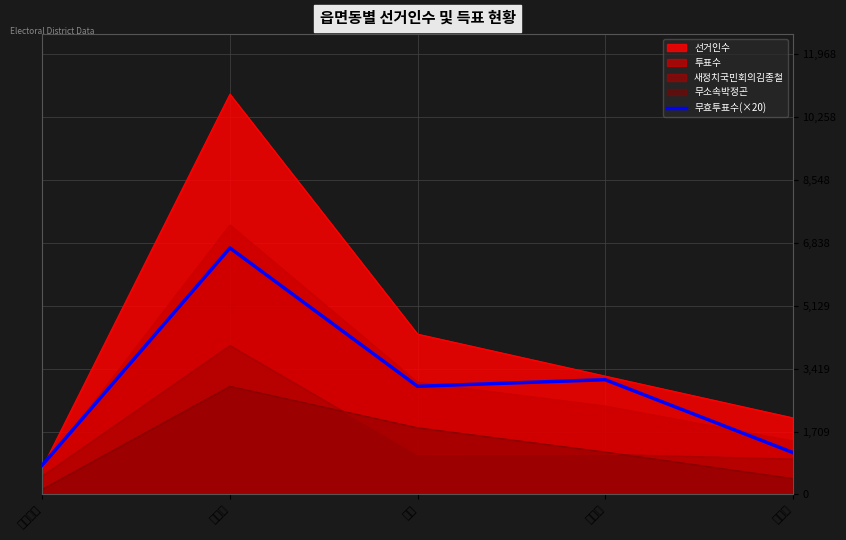

True or false: there are more than 1 points higher than both neighbors.

True